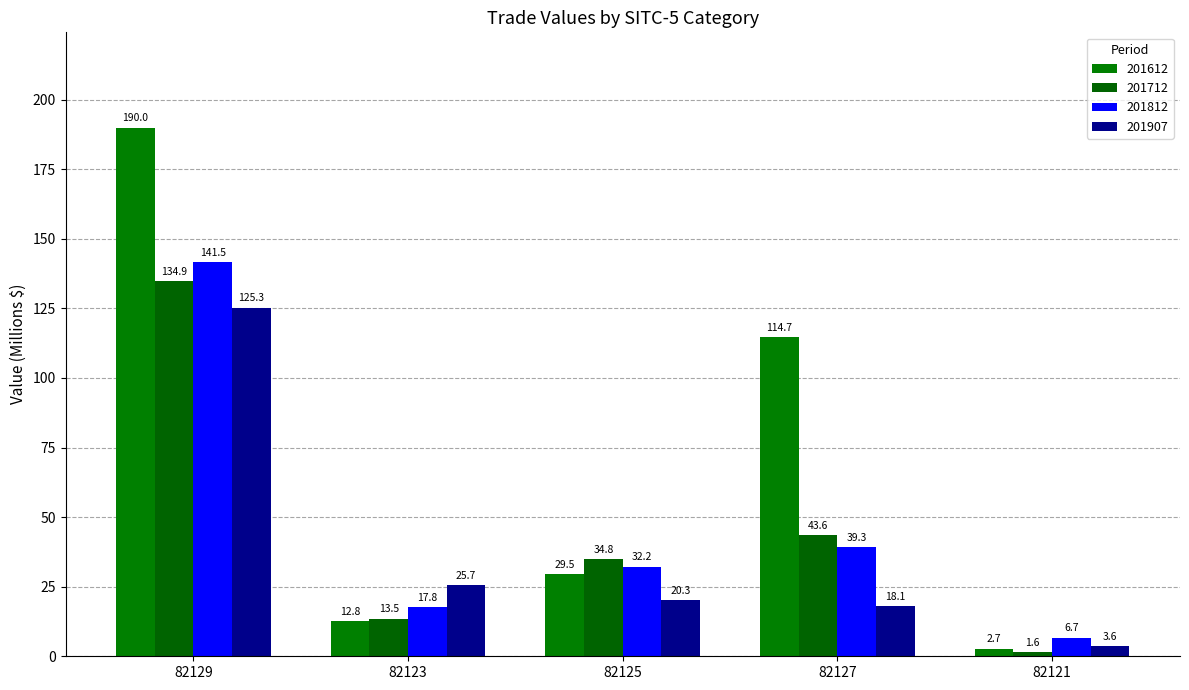

The value of 201712 at 82121 is 2.5. True or false?

False